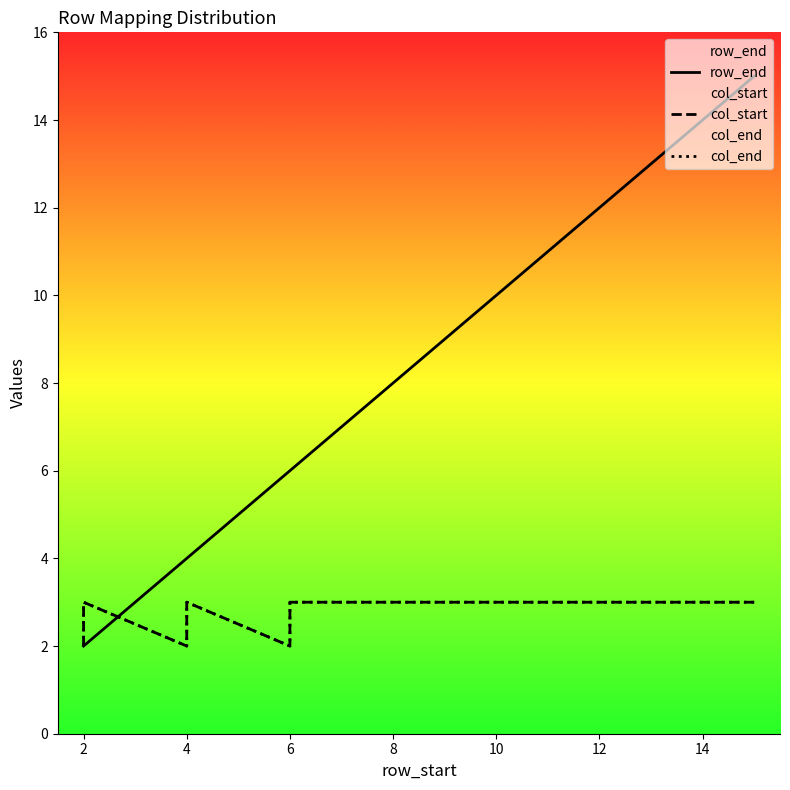

What is the minimum value shown in the chart?

2